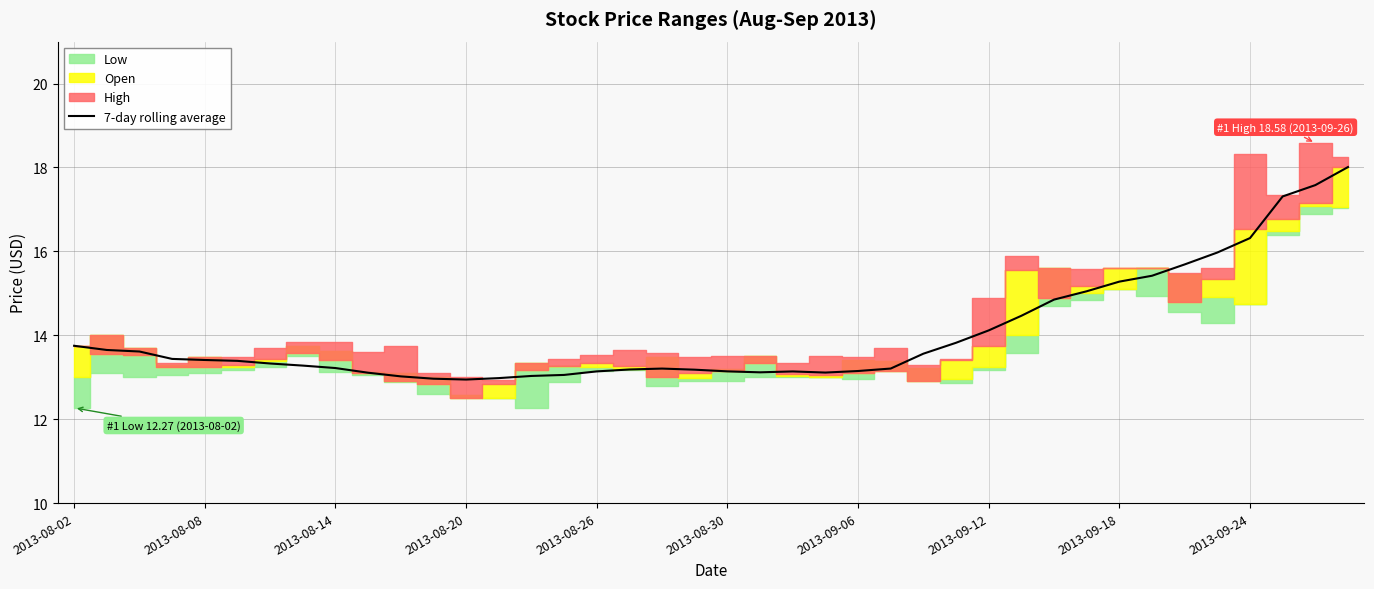

What is the change in value from 15 to 29?

+1.4